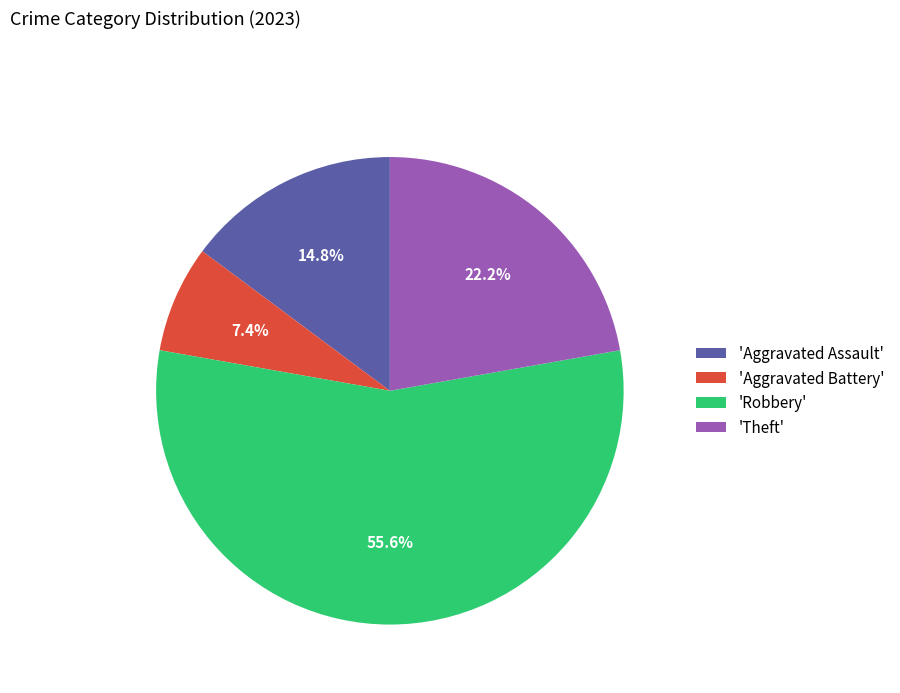

What is the smallest slice in the pie chart?

'Aggravated Battery'